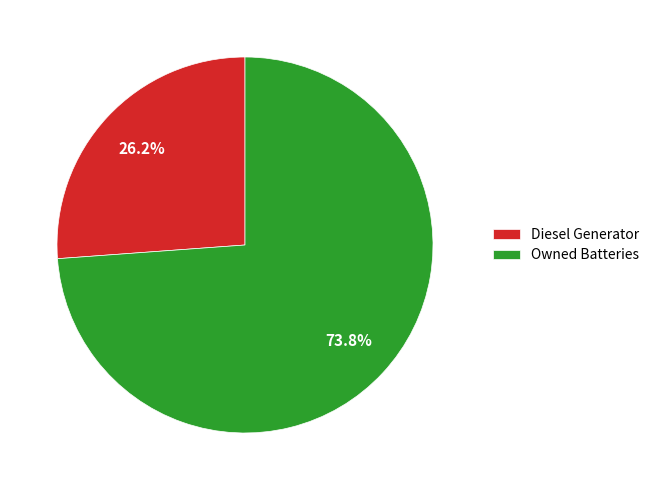

How many slices are in this pie chart?

2